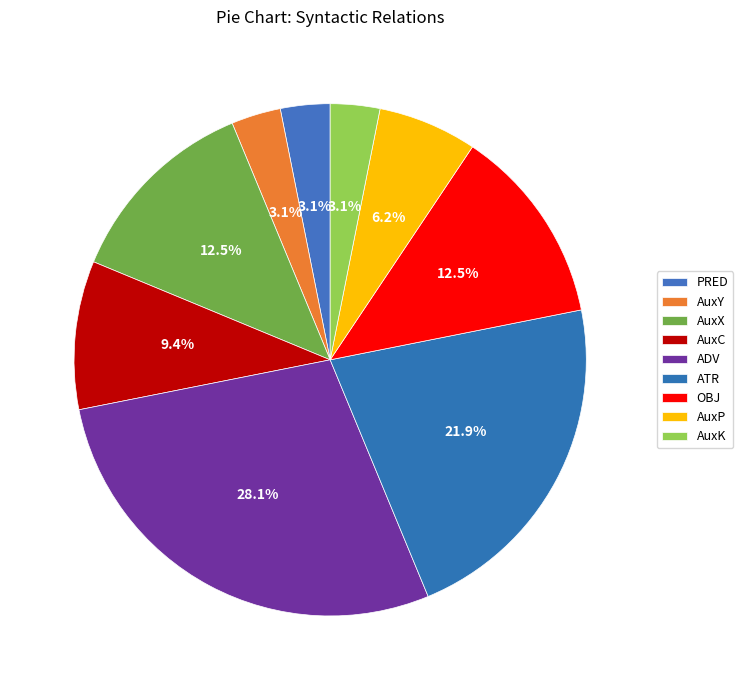

How many segments does this pie chart have?

9